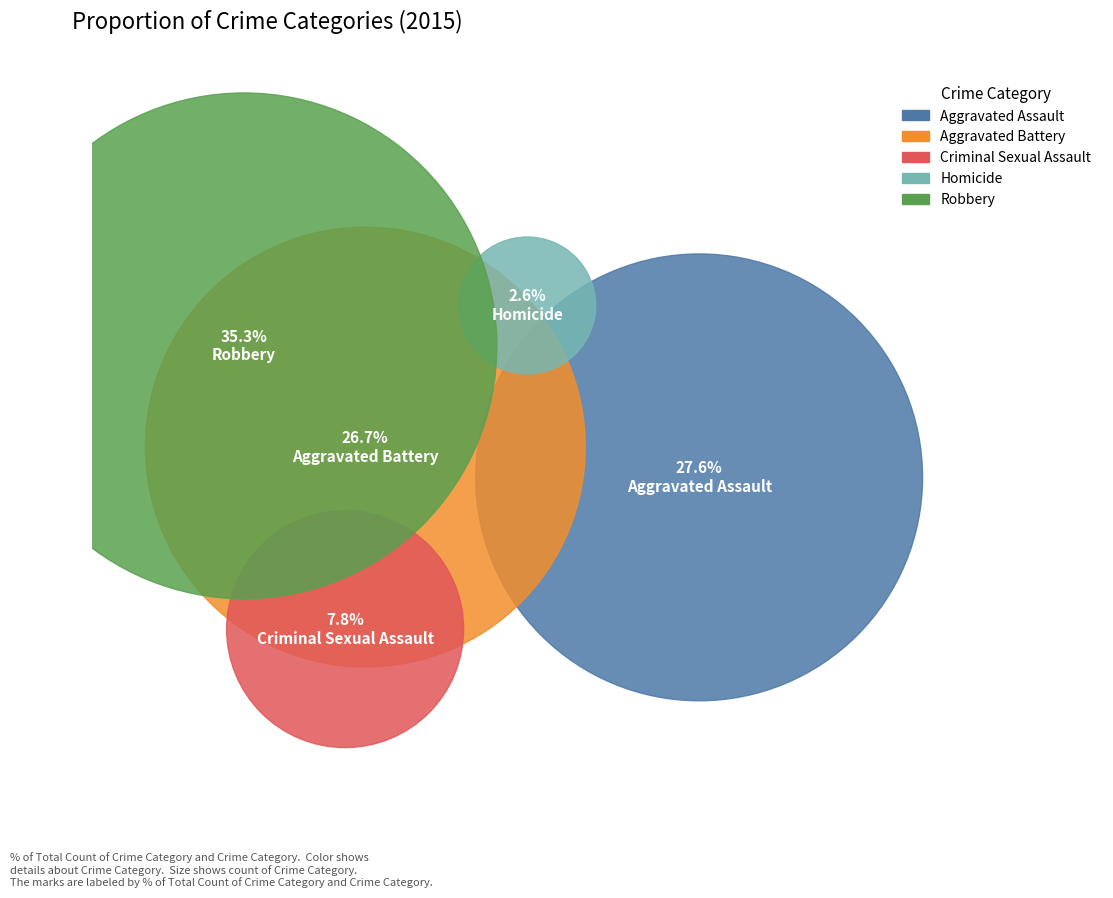

How many slices are in this pie chart?

5